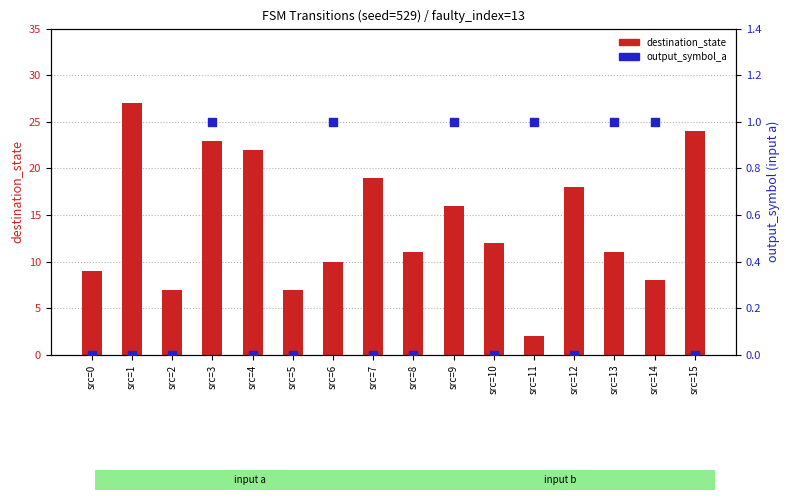

What is the total value across all series at src=8?

11